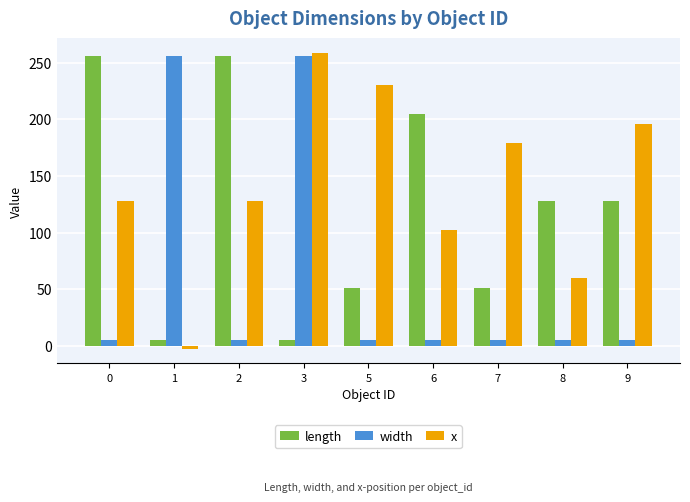

Rank the series at 2 from highest to lowest value.

length, x, width